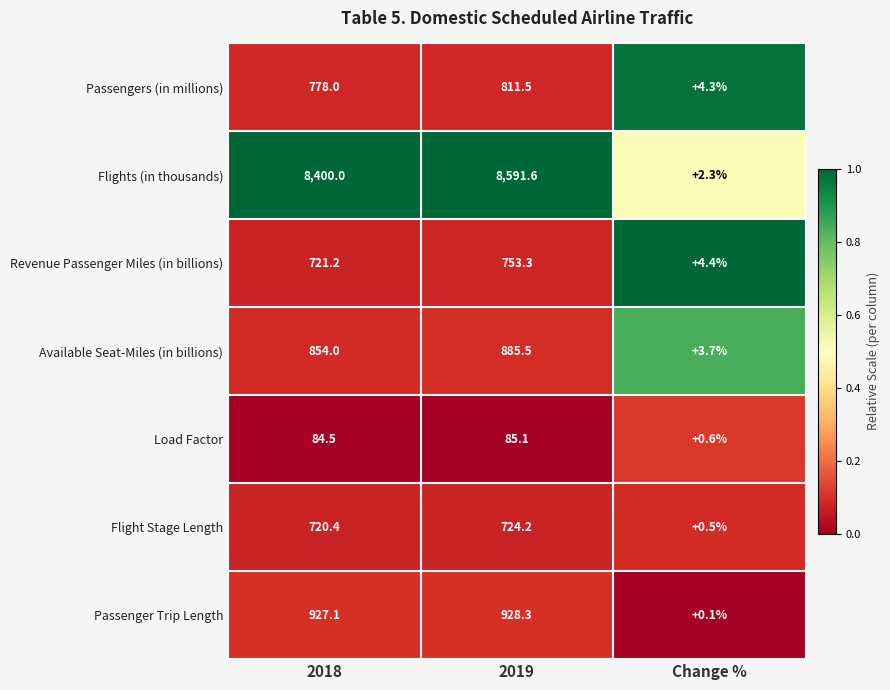

What is the sum of the Load Factor values at 2019 and 2018?

169.6